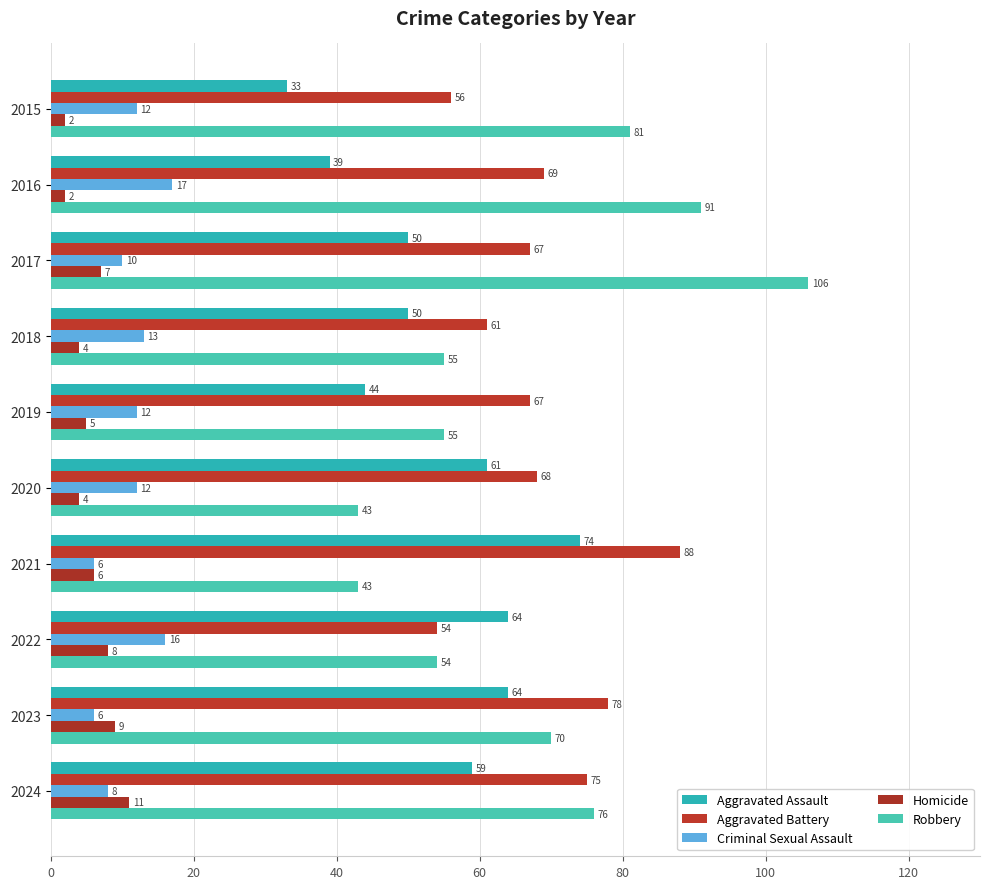

How many values in the Aggravated Battery series are below 68?

5